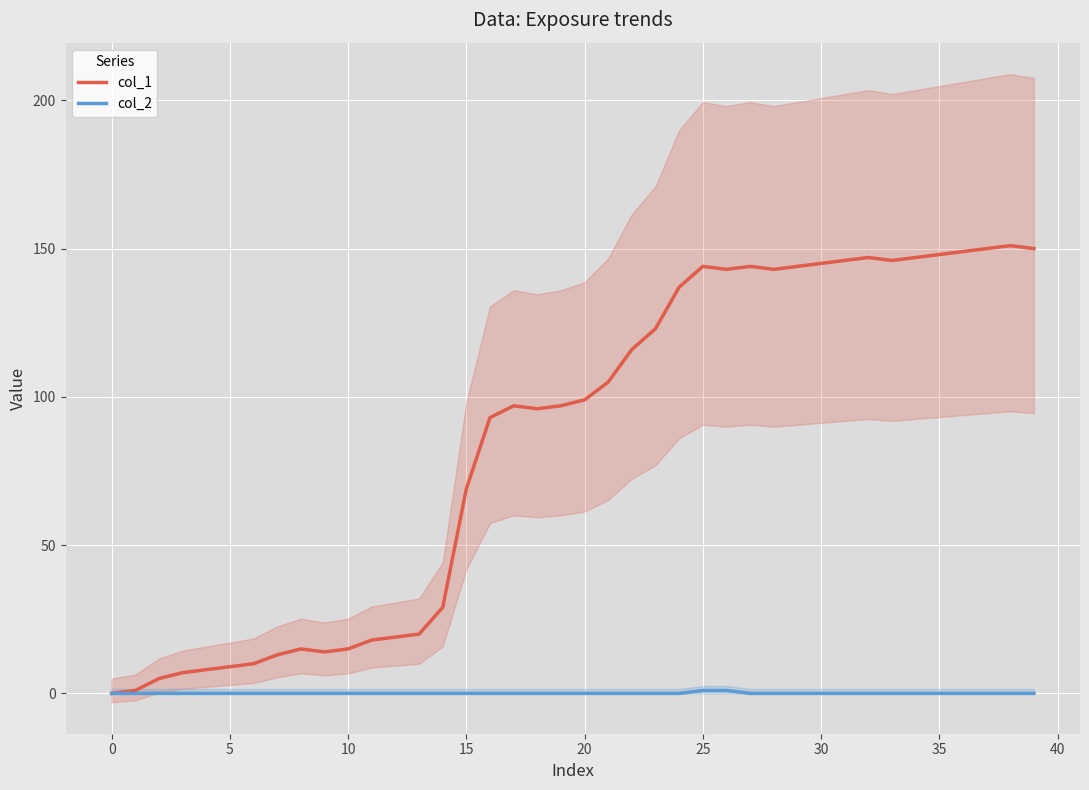

At which category is the sum across all series the highest?

38